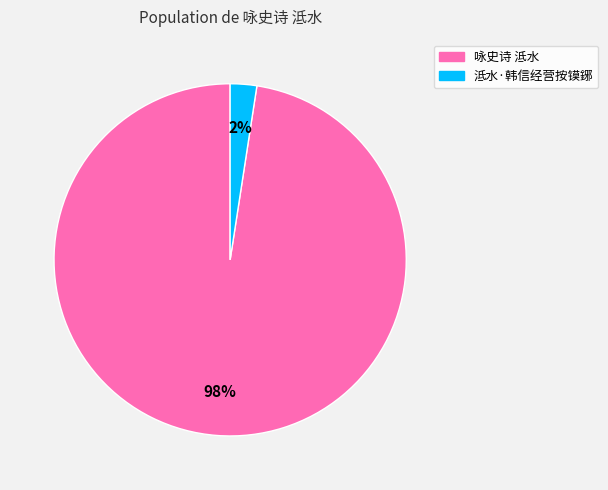

To the nearest percent, what is the average slice percentage?

50%